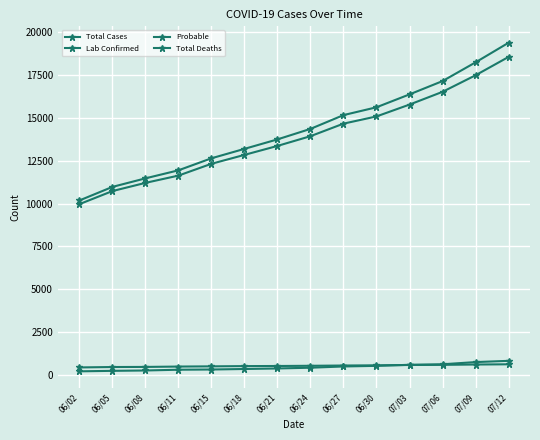

How many categories are shown in the chart?

14